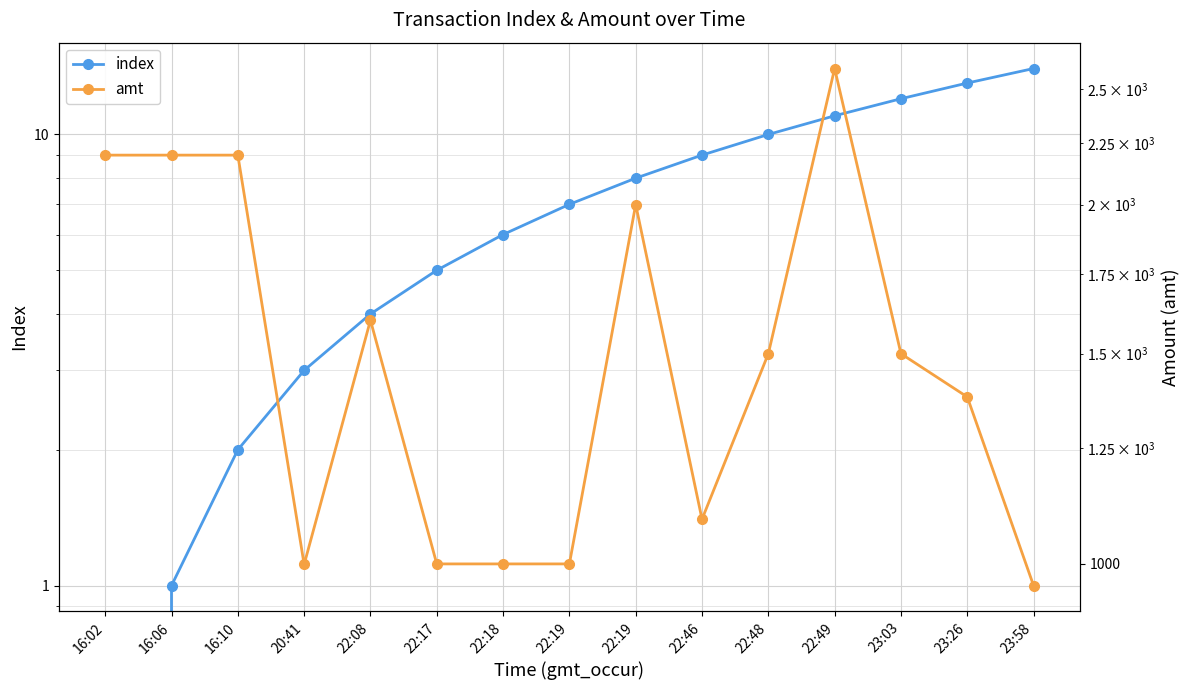

Is the value of amt at 16:02 greater than the value of index at 22:46?

Yes